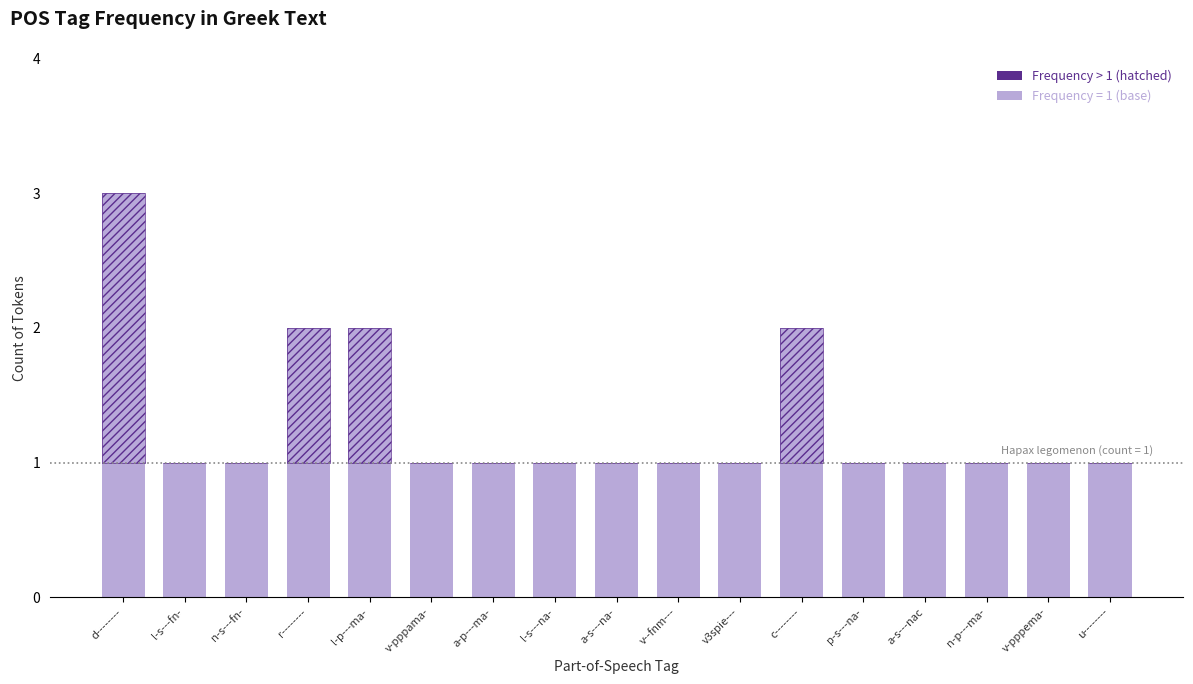

At which label does Frequency > 1 reach its peak?

d--------